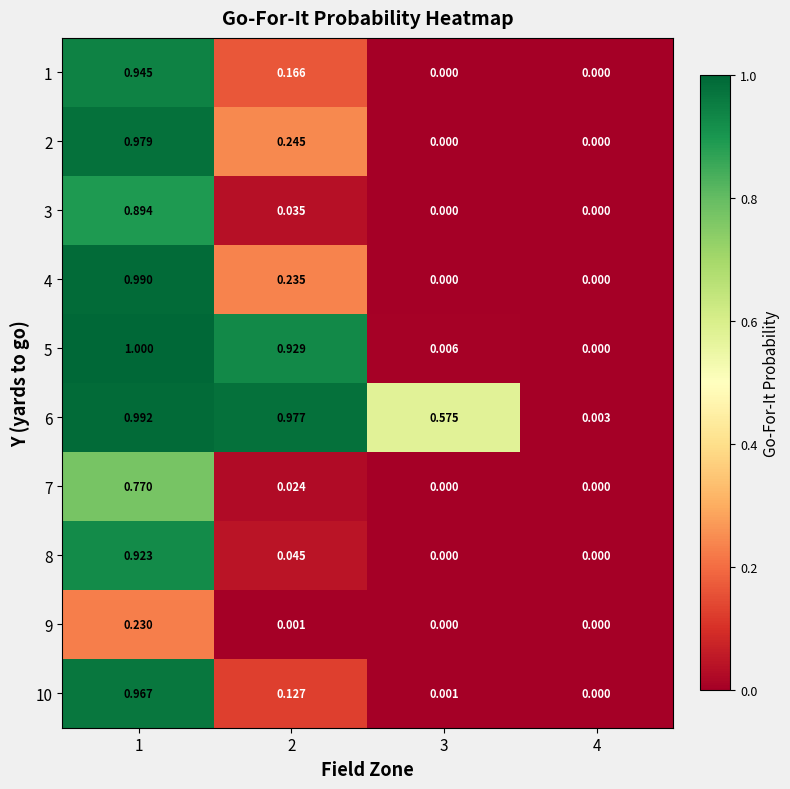

Is the value of 2 at 1 greater than the value of 1 at 3?

Yes